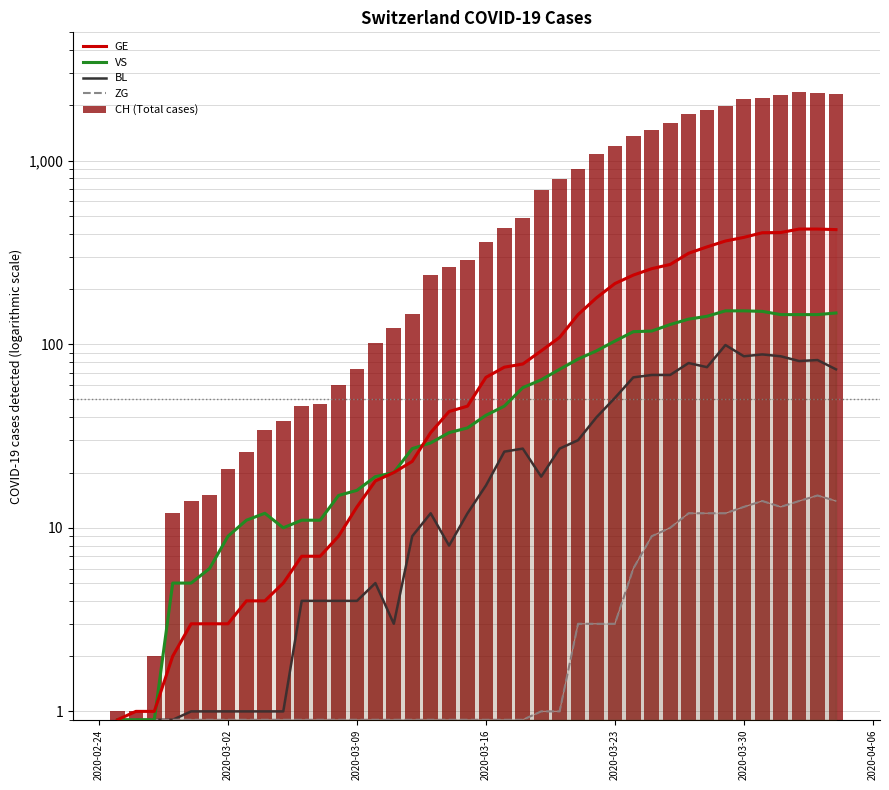

What are all the series names shown in the legend?

GE, VS, BL, ZG, CH (Total cases)